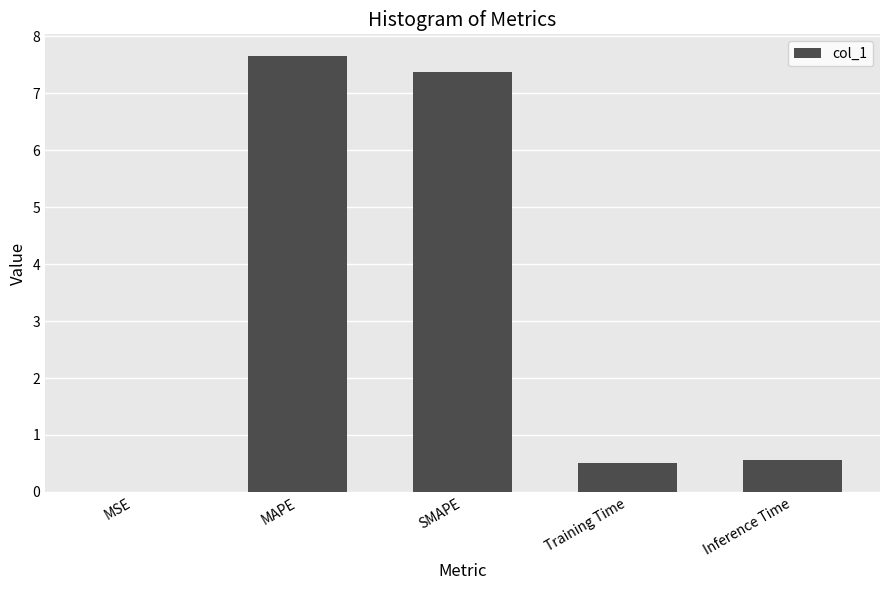

Read the value at Inference Time.

0.6